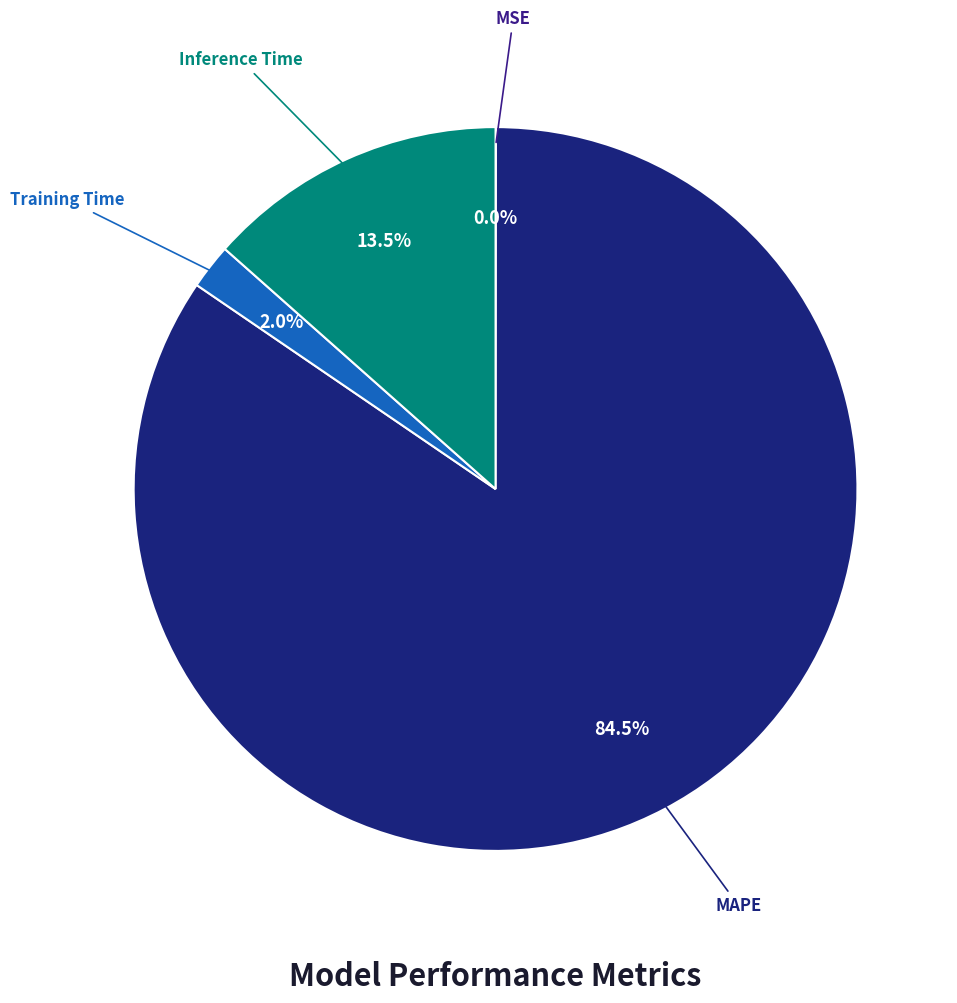

True or false: Training Time accounts for 2% of the total.

True